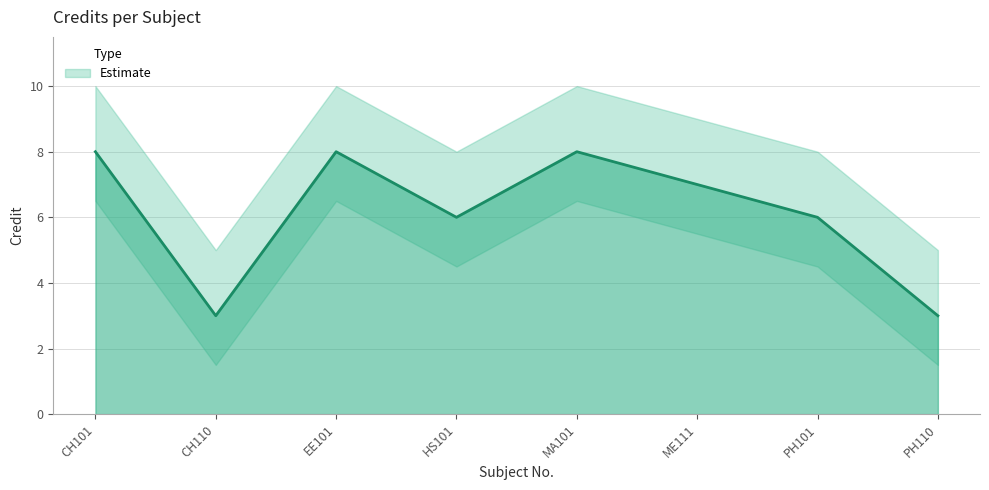

Rank the categories by value from highest to lowest.

CH101, EE101, MA101, ME111, HS101, PH101, CH110, PH110